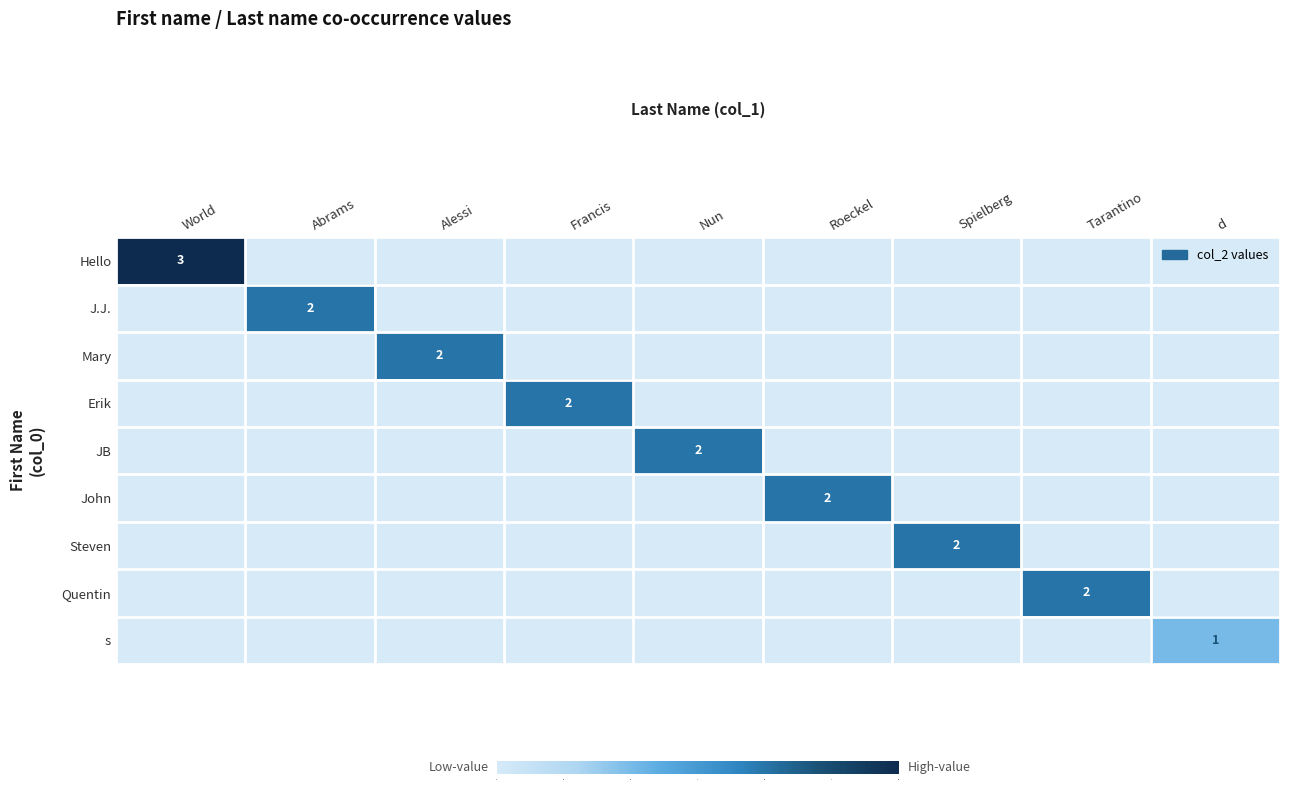

True or false: John has a value of 1 at Spielberg.

False